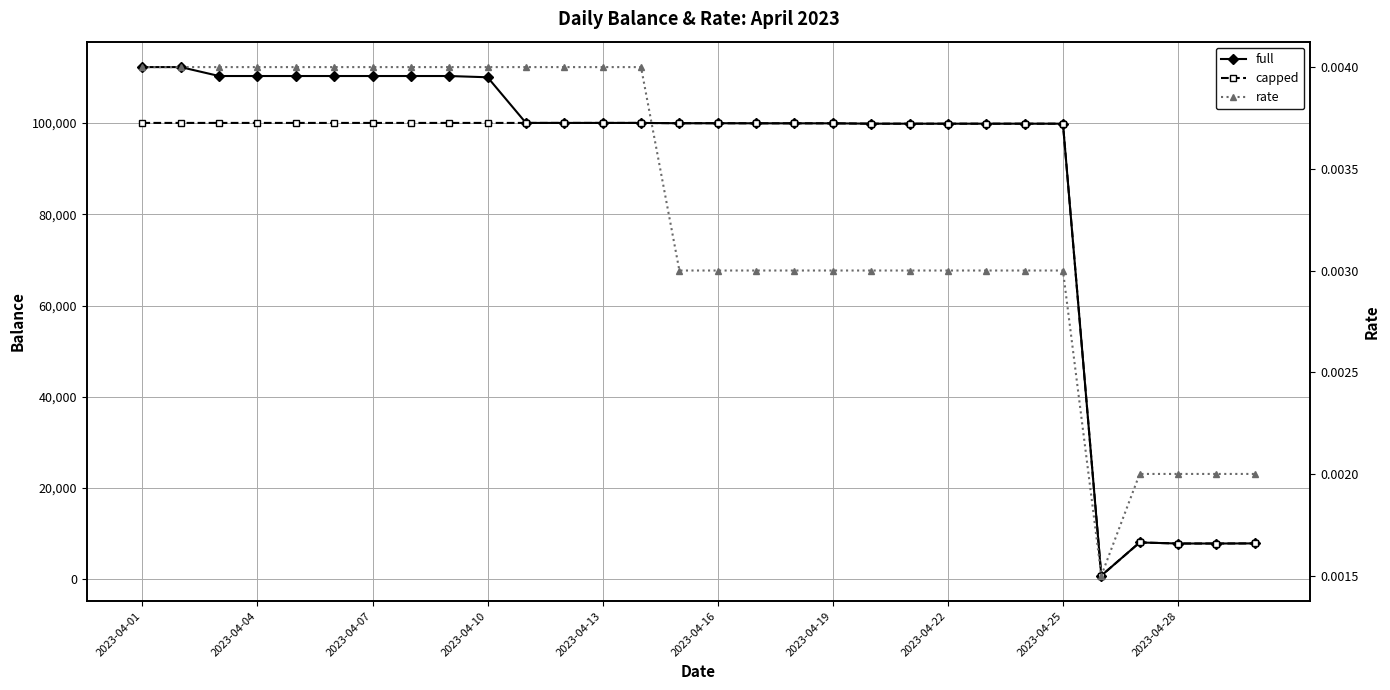

How many distinct data groups are displayed?

3